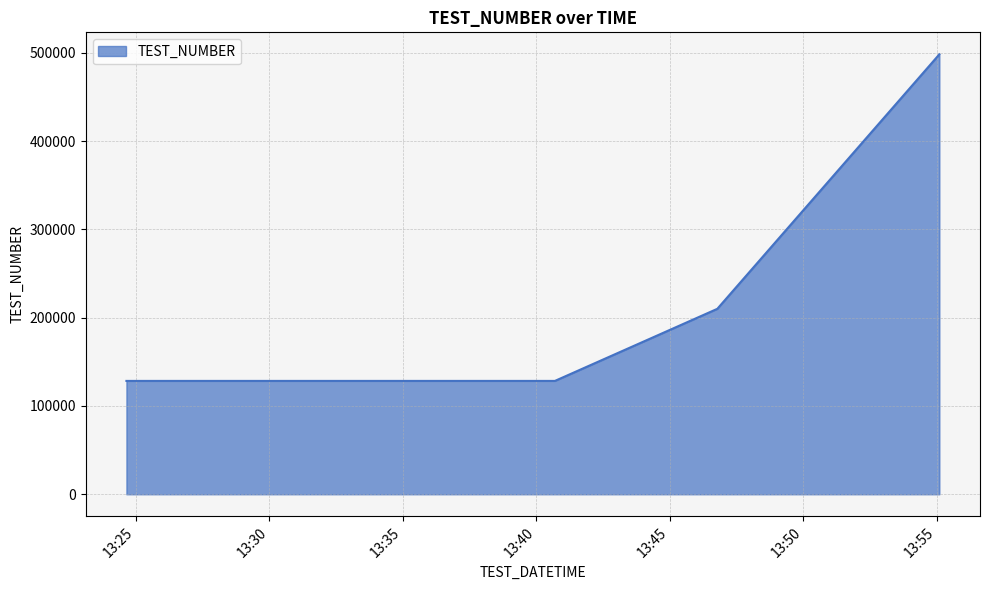

What is the maximum value shown in the chart?

498198